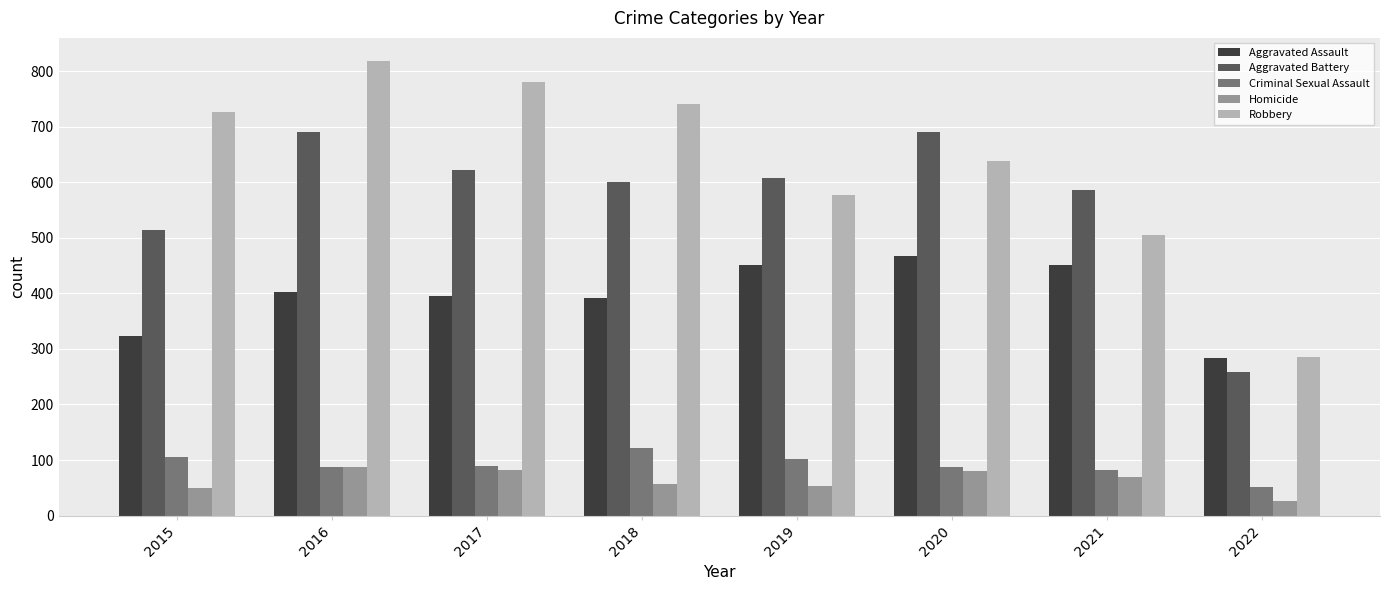

List the series in order of their peak value, highest first.

Robbery, Aggravated Battery, Aggravated Assault, Criminal Sexual Assault, Homicide